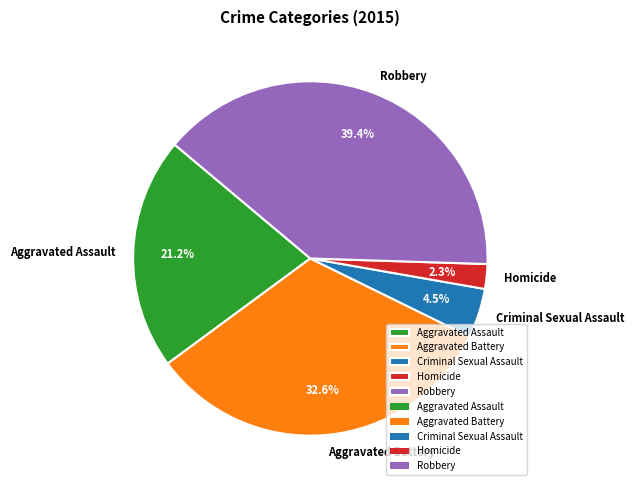

True or false: Robbery accounts for 28% of the total.

False